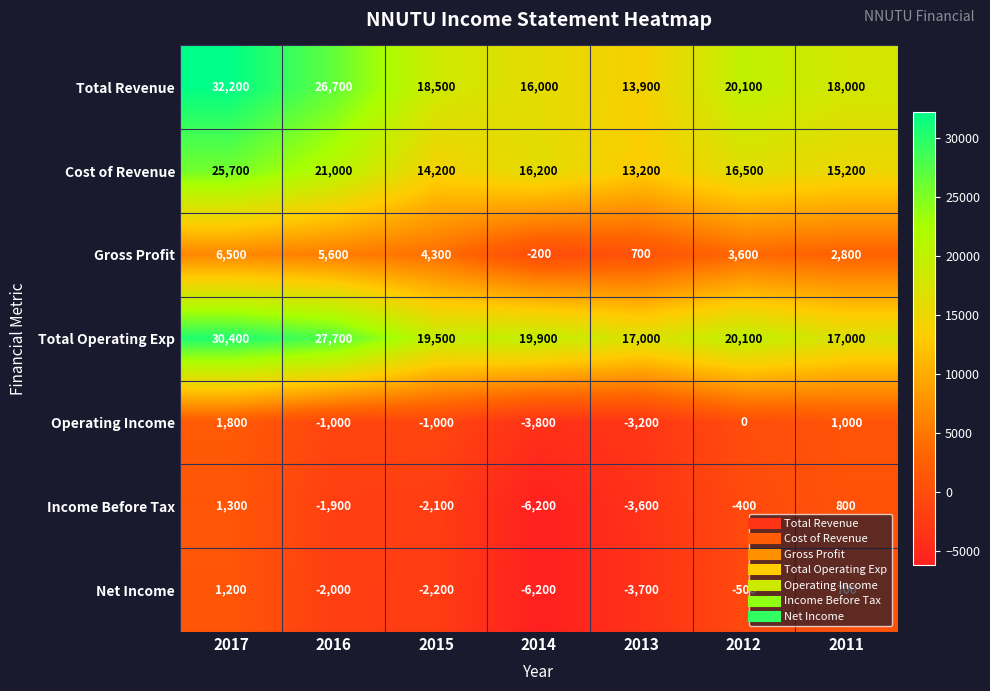

What is the difference between the second highest and minimum values in the Income Before Tax series?

7000